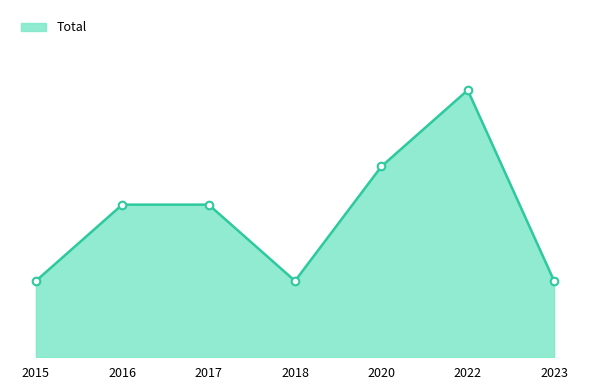

Is this an area chart (filled region under the line)?

Yes